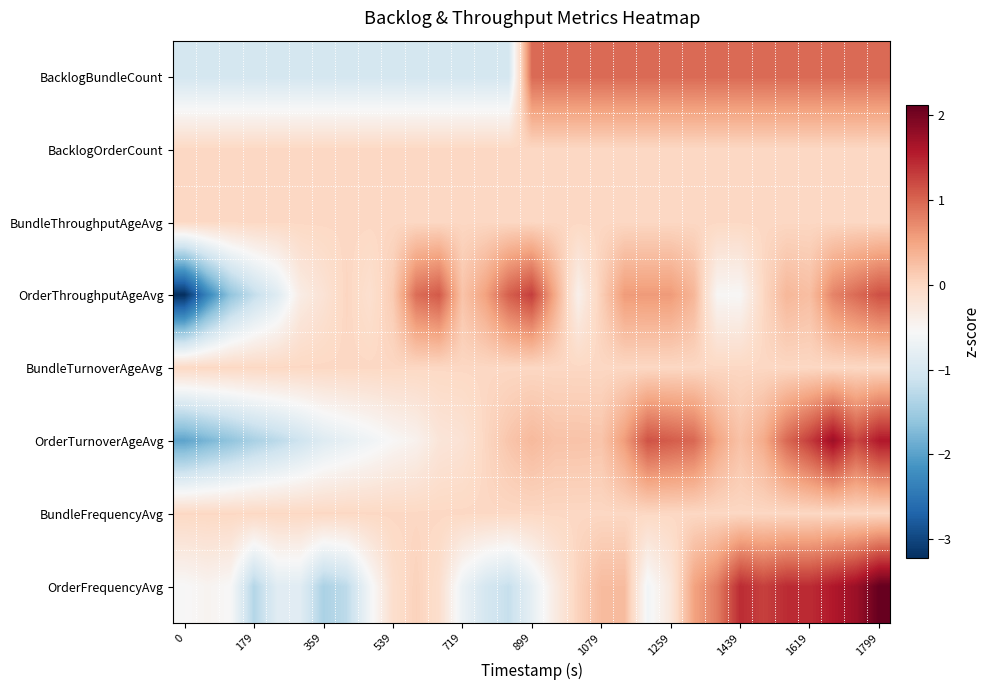

Which series has the largest range (max minus min)?

OrderThroughputAgeAvg